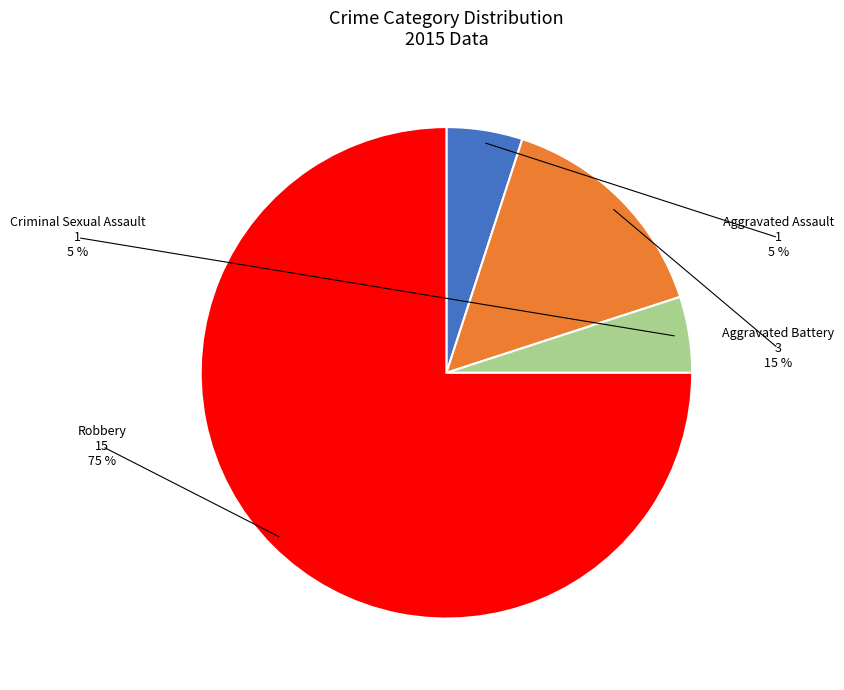

What is the majority slice?

Robbery